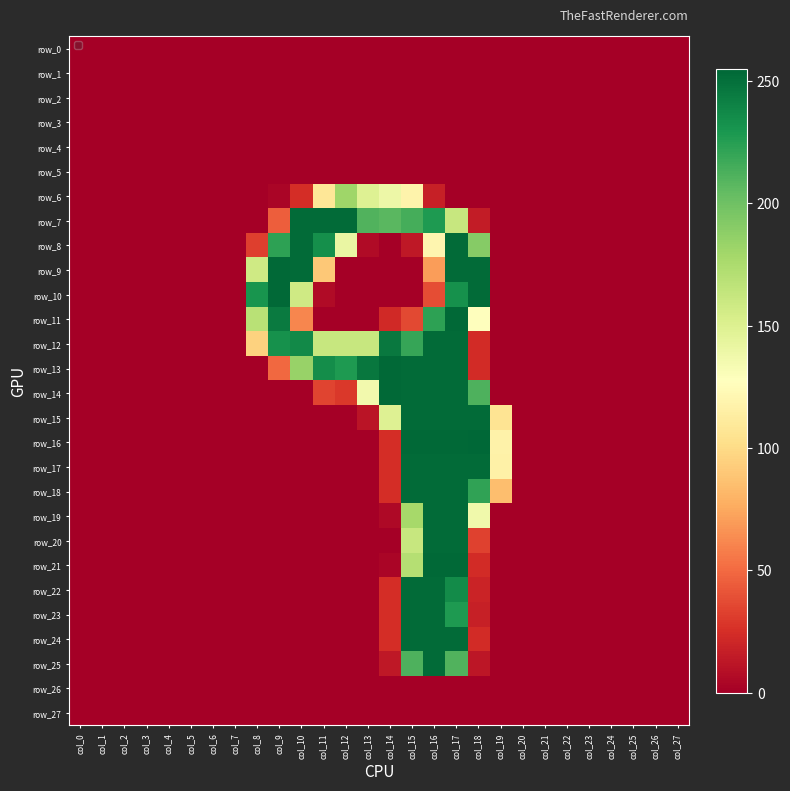

What is the total value across all series at col_18?

2345